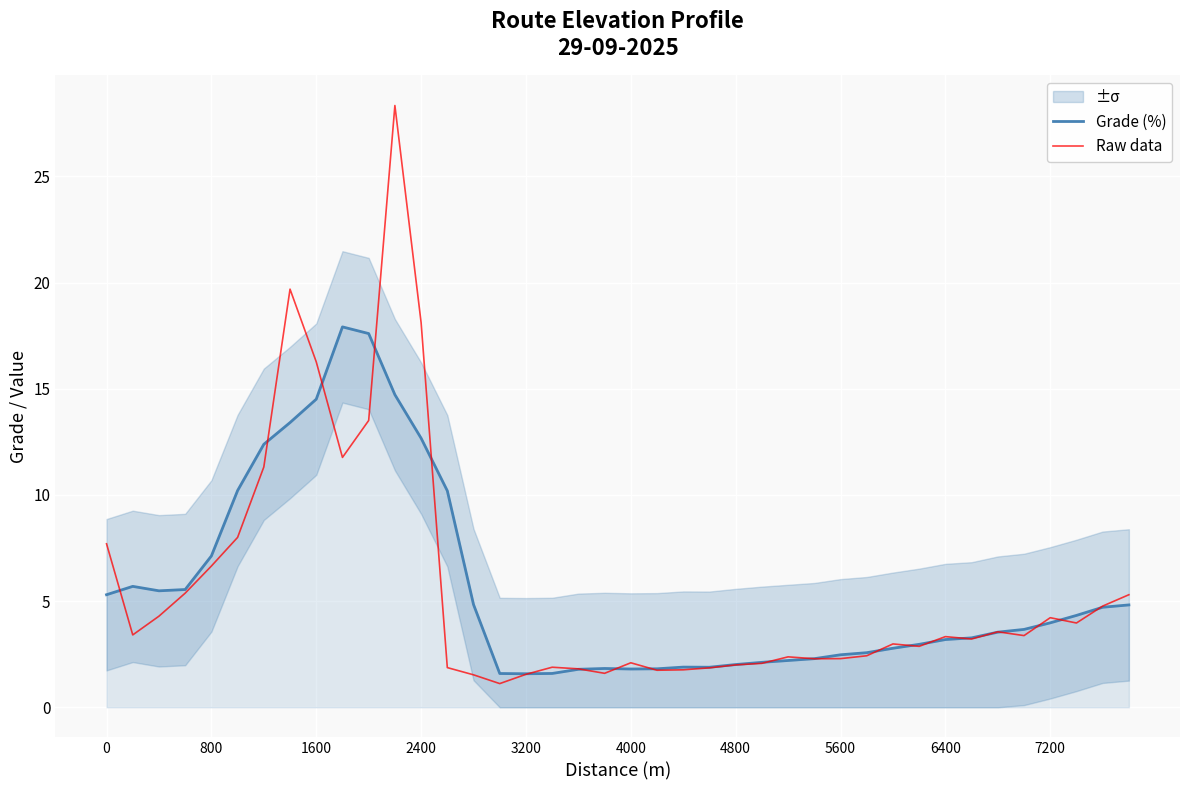

What value does the Grade (%) series have at 7200?

4.0